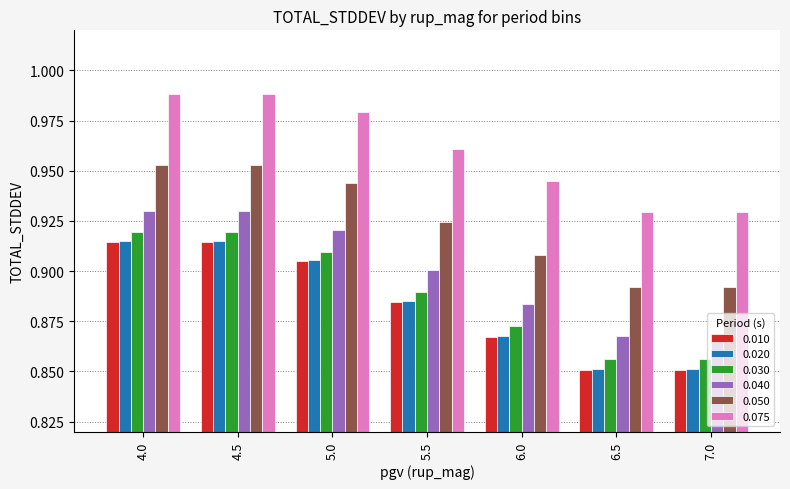

What is the difference between the maximum and minimum values in the 0.030 series?

0.1